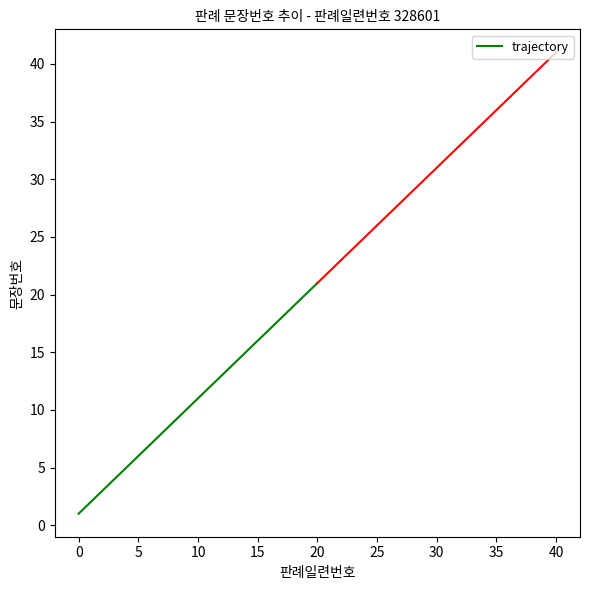

What is the minimum value shown in the chart?

1